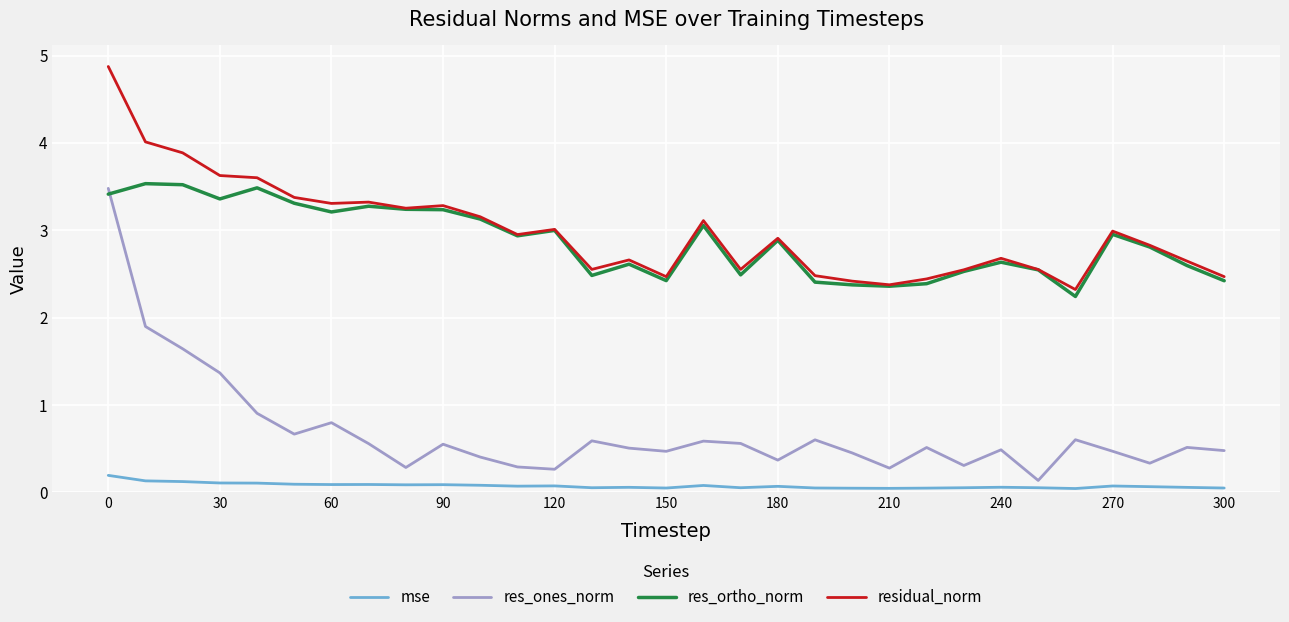

Which series has the widest spread of values?

res_ones_norm